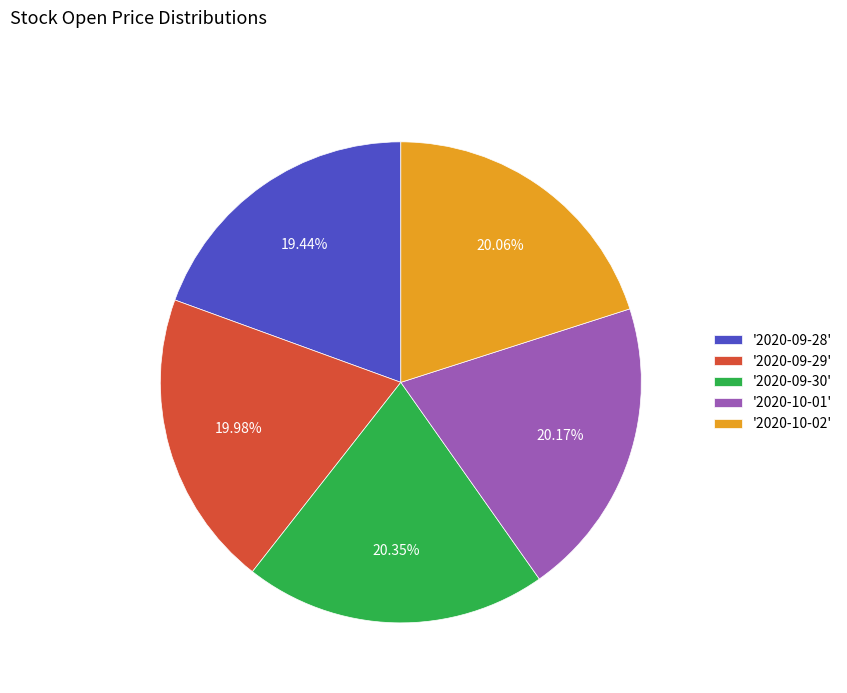

What is the ratio of the value at '2020-10-02' to the value at '2020-10-01'?

1.0